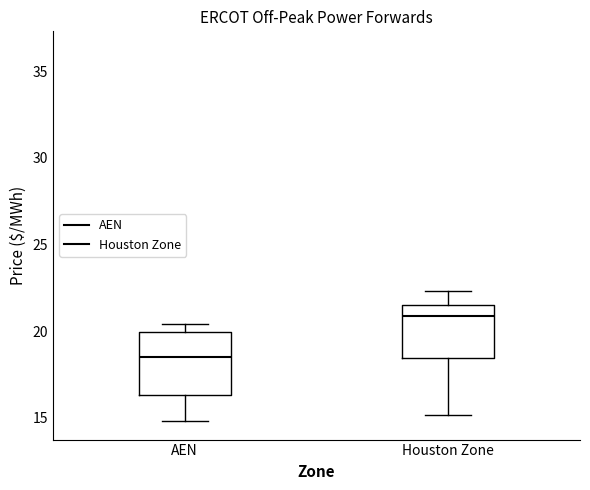

Which box is the tallest, from its lower edge to its upper edge?

AEN